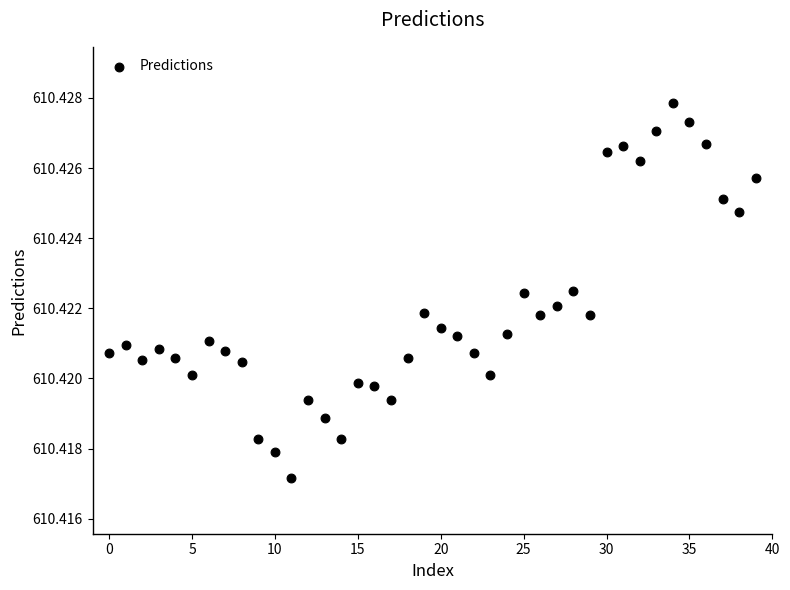

How many points are shown in the scatter plot?

40